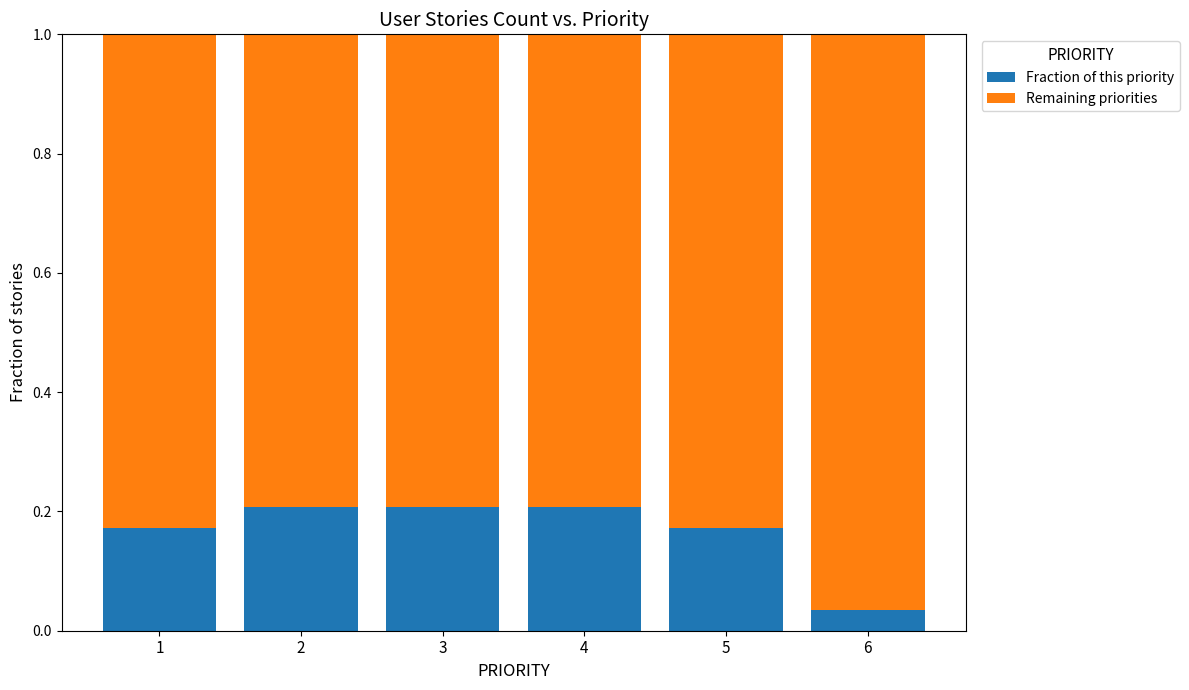

Count the number of data series in this chart.

2